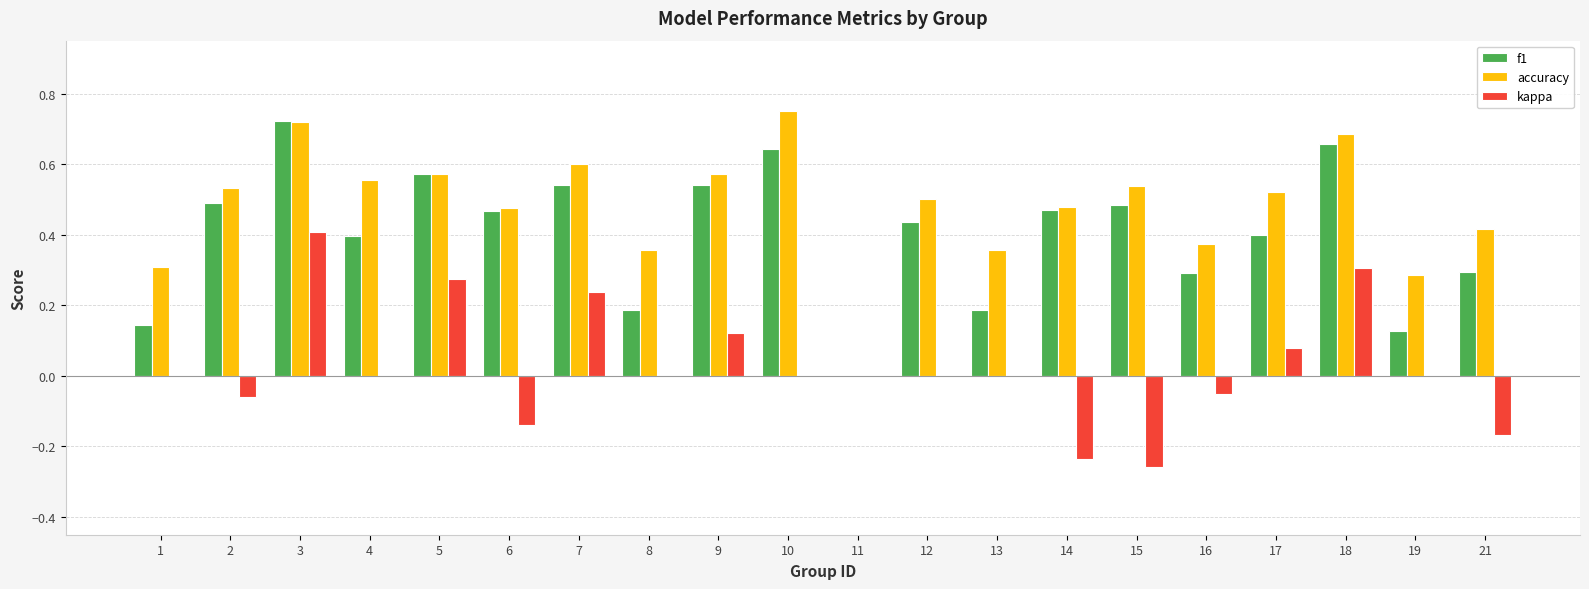

What is the sum of the accuracy values at 9 and 17?

1.1